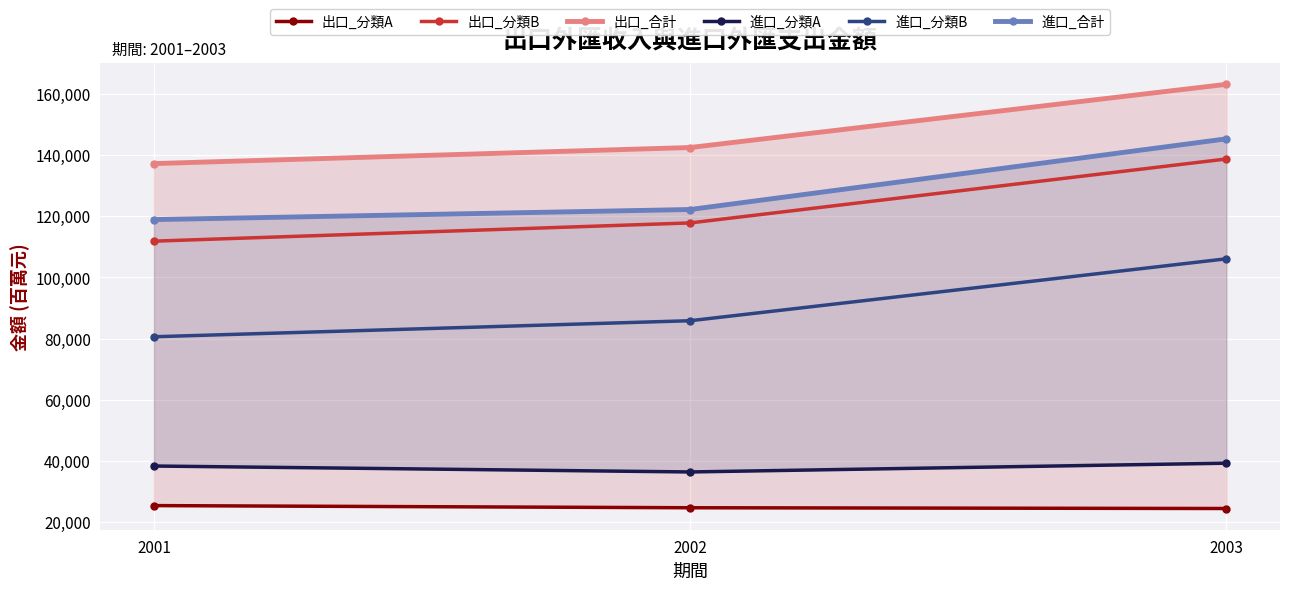

Is the value of 進口_分類A at 2003 greater than the value of 出口_合計 at 2001?

No